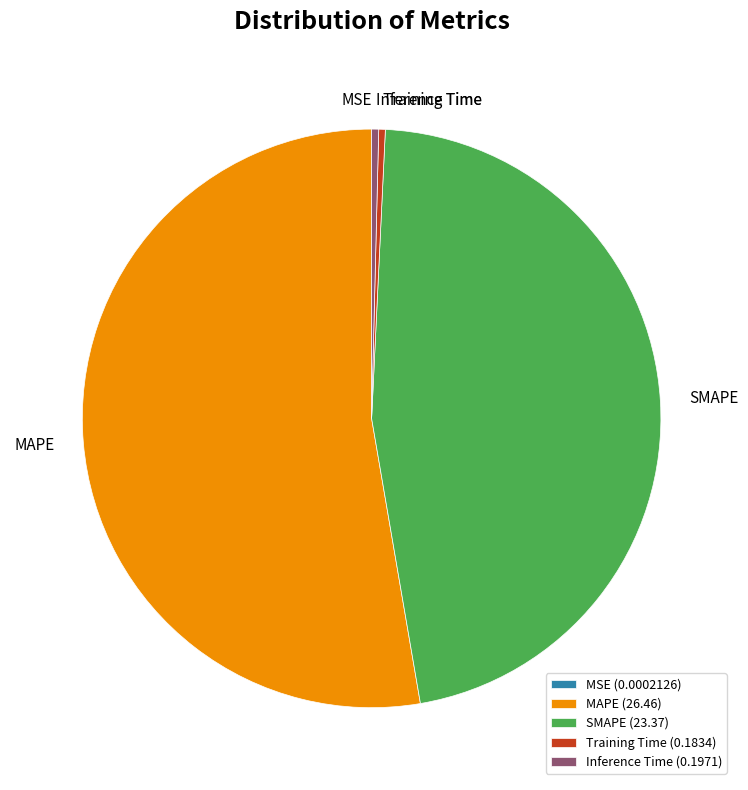

Is MAPE (26.46) the majority of the pie?

Yes